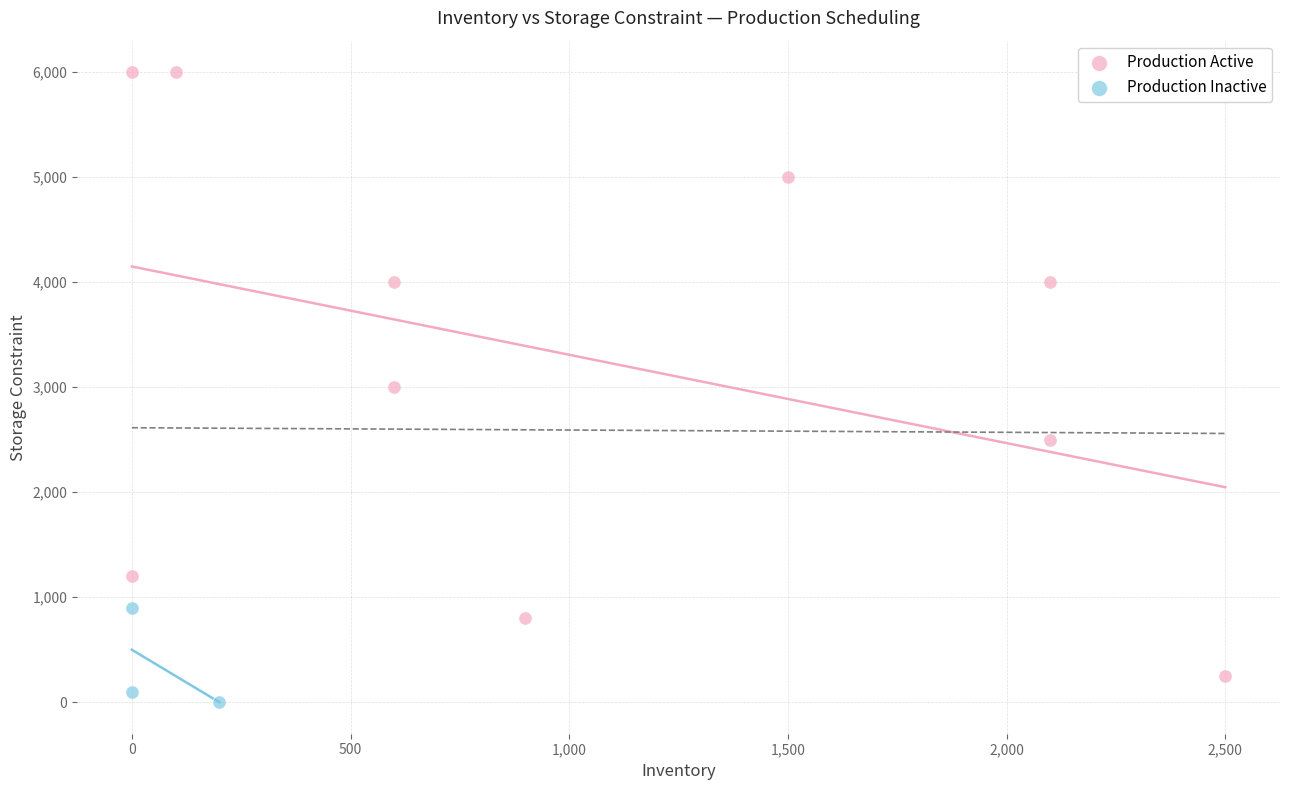

Which series reaches the maximum Y coordinate?

Production Active